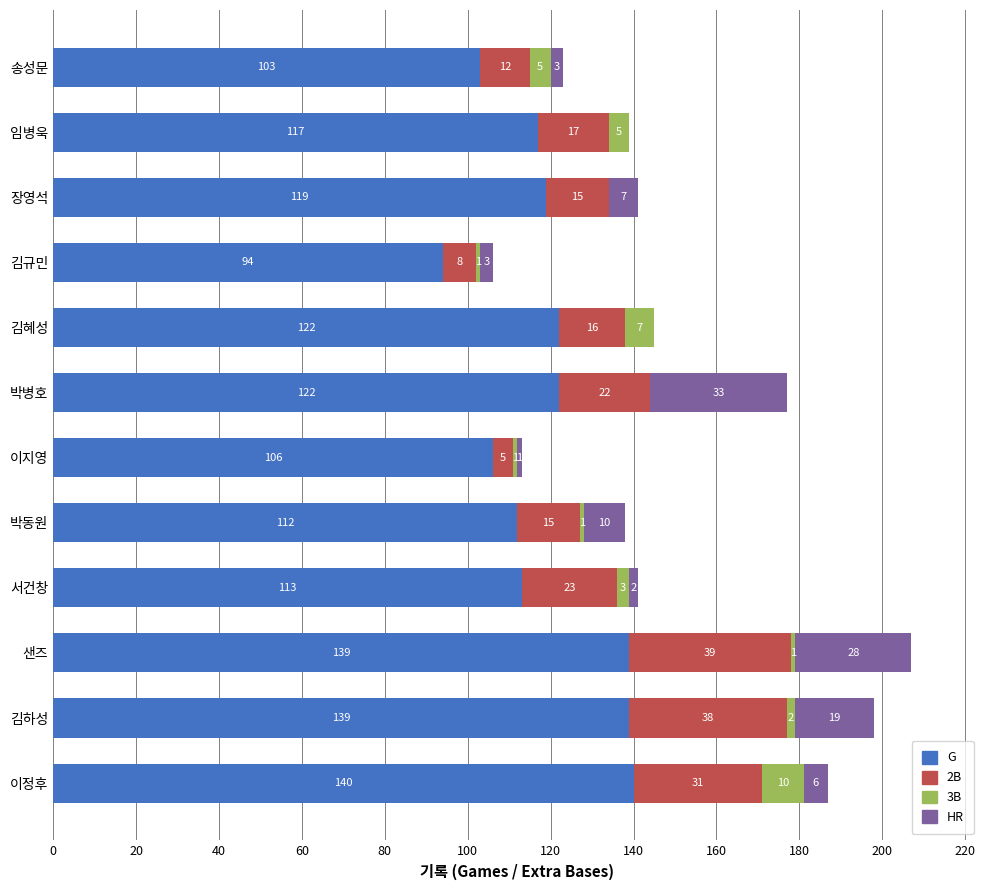

At which label is G closest to 117?

임병욱